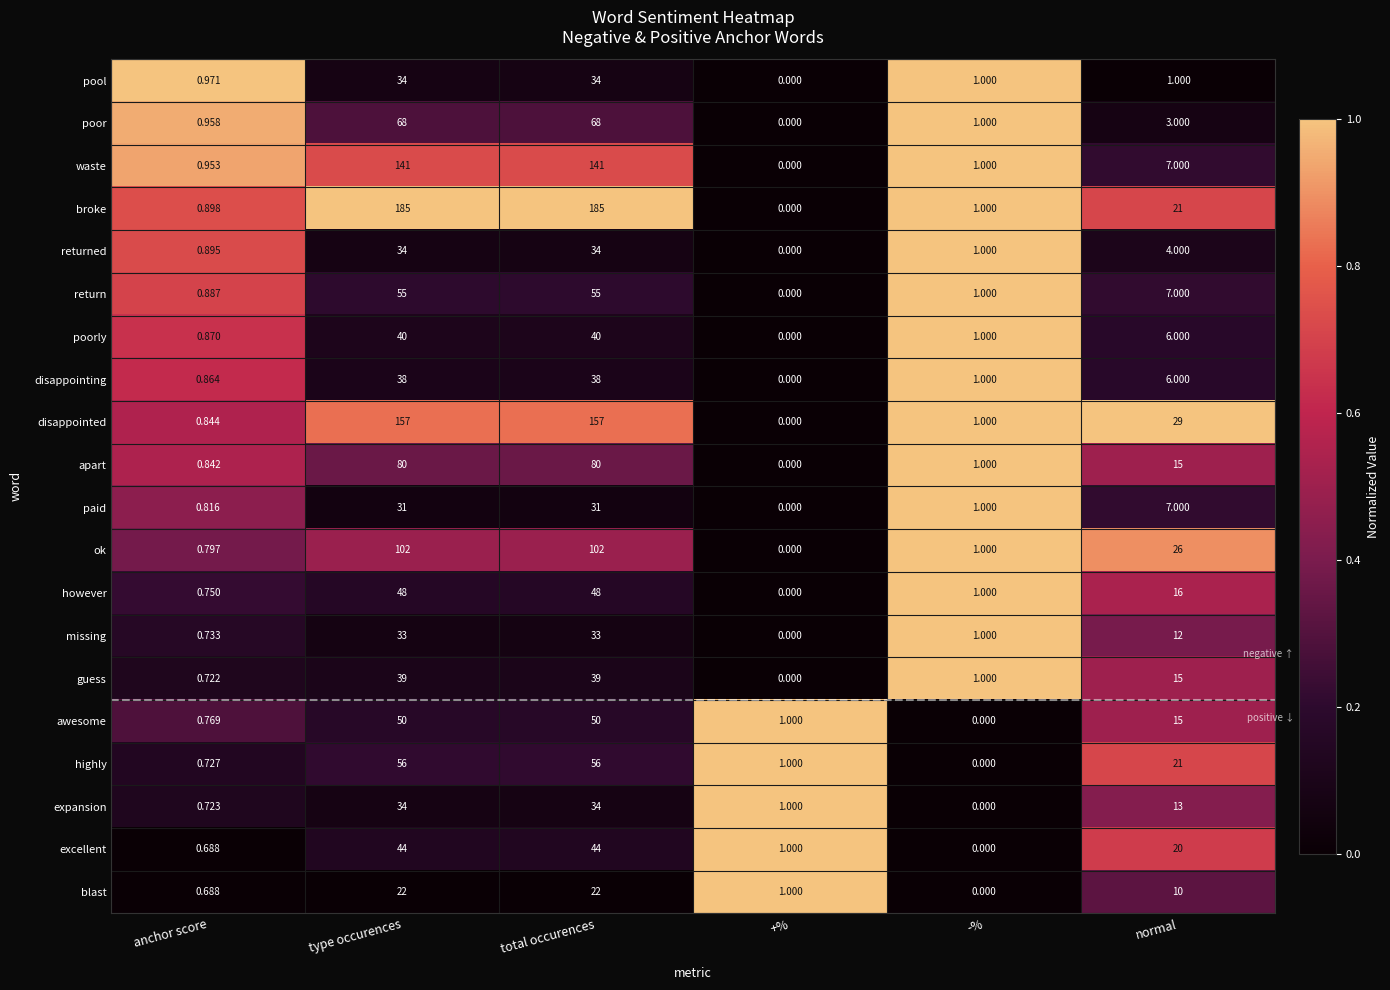

What is the total value across all series at type occurences?

1291.0